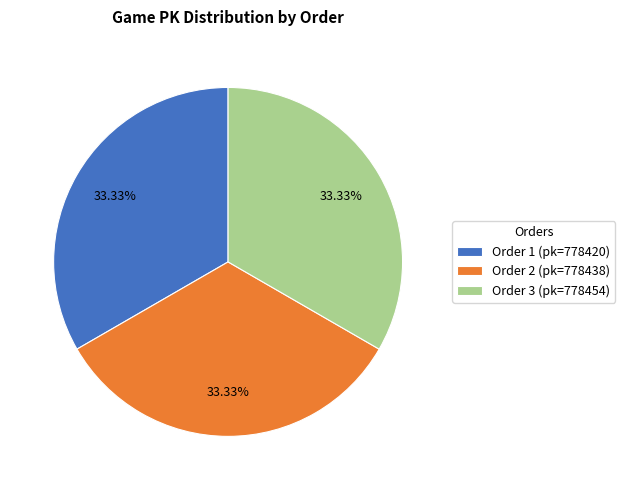

What is the ratio of the value at Order 1 (pk=778420) to the value at Order 3 (pk=778454)?

1.0